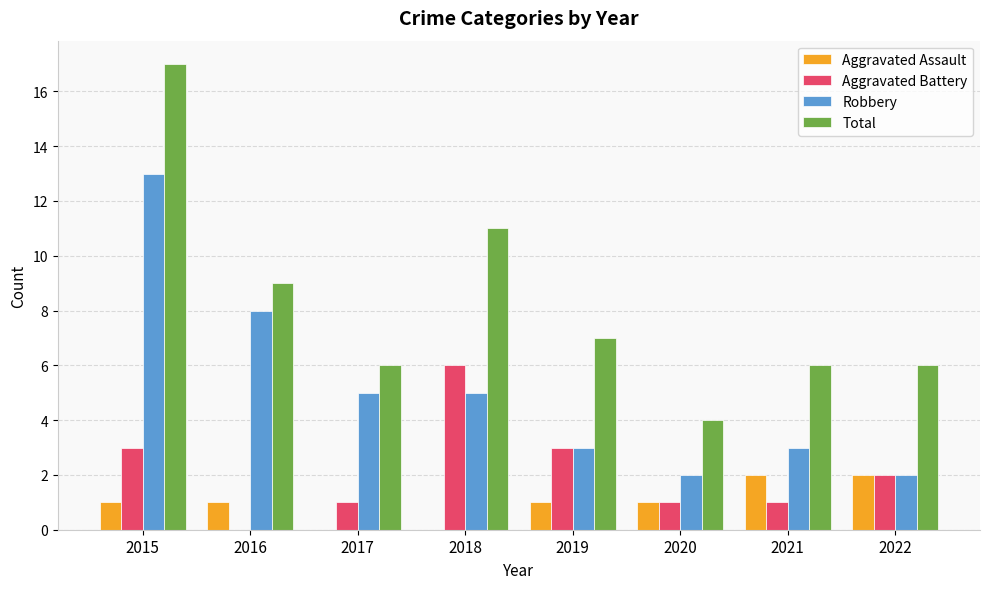

What is the greatest value displayed?

17